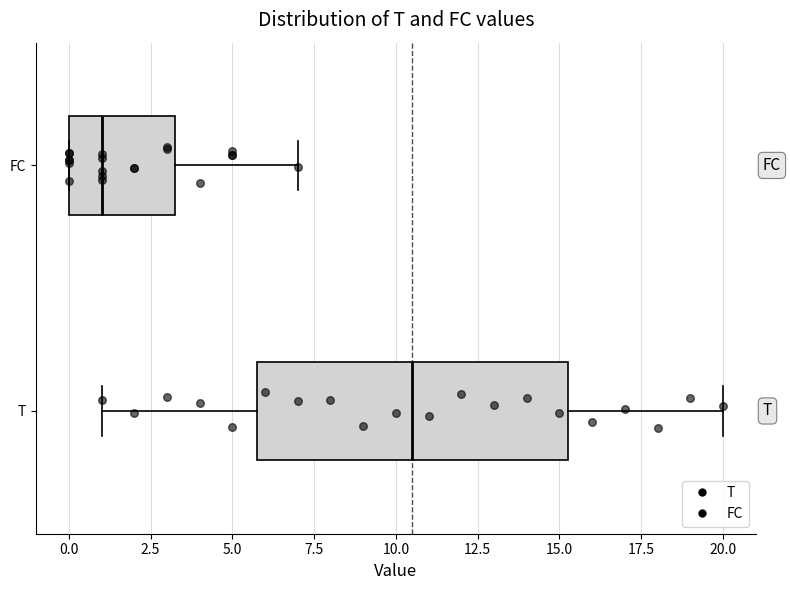

Where does the median line of the box for FC sit on the x-axis? The values are not printed on the chart, so give them approximately, as read against the axis.

1.0